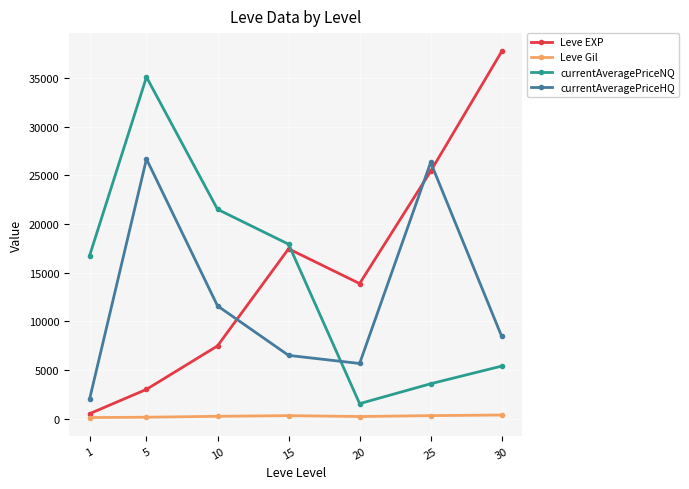

How many data points in Leve Gil are above 242?

4